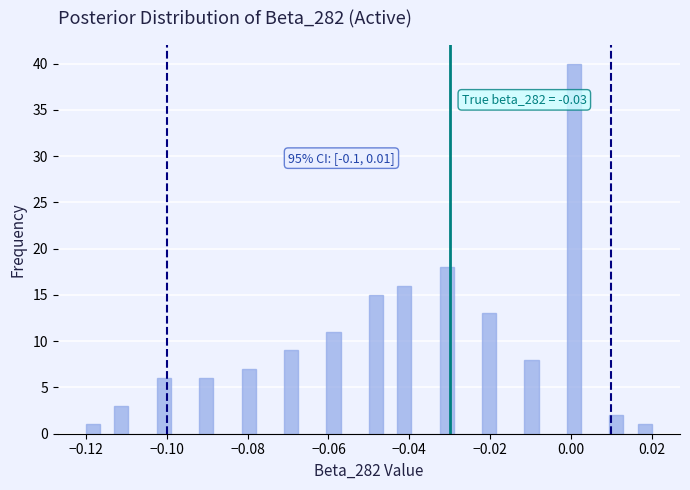

Read against the x-axis, roughly where is the centre of the tallest bar?

0.000